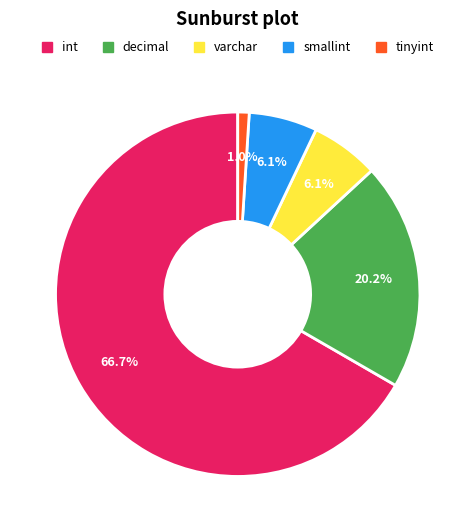

Does any single category account for the majority?

Yes